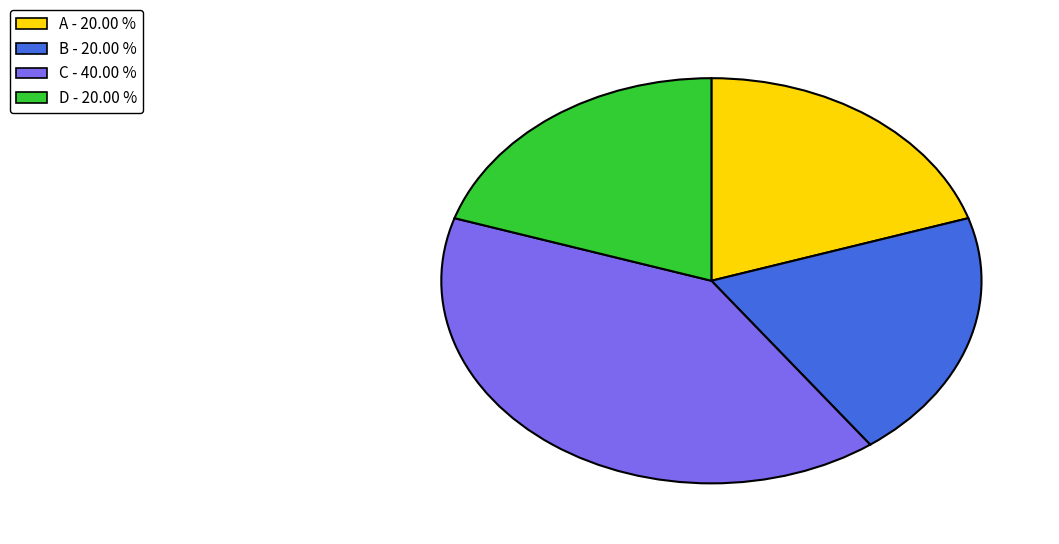

Is B the majority of the pie?

No